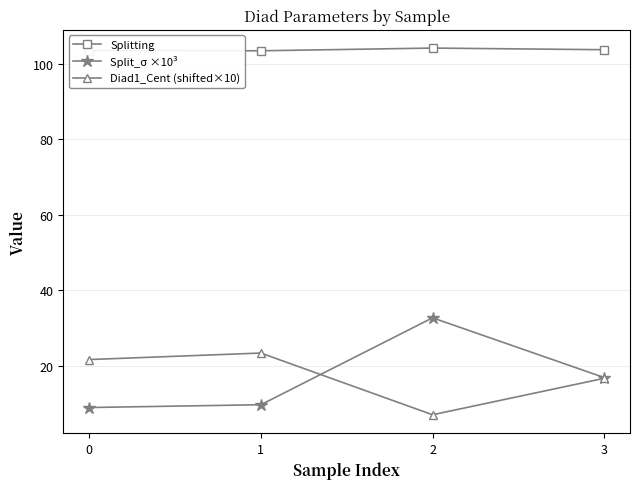

What is the difference between the highest and lowest values at 0?

94.5